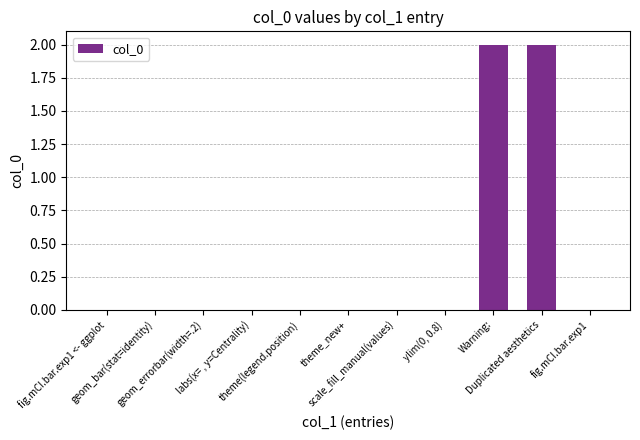

Reading left to right, extract all data points from this chart.

0	0	0	0	0	0	0	0	2	2	0